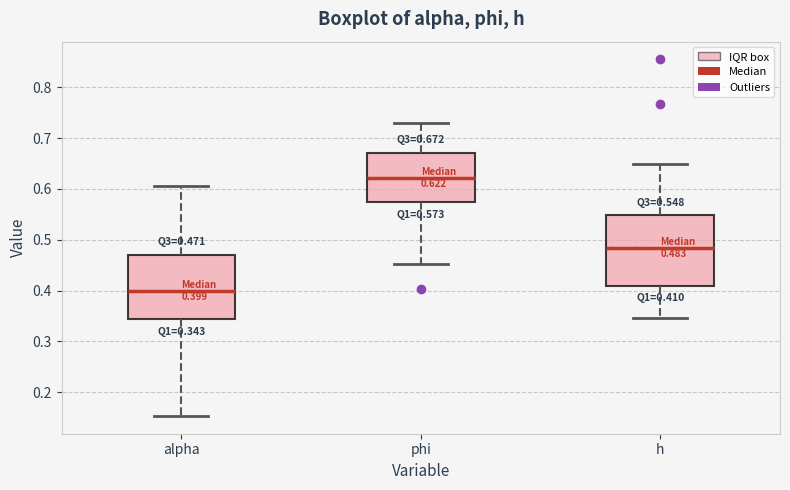

Comparing the boxes themselves (not the whiskers), which one is the tallest?

h